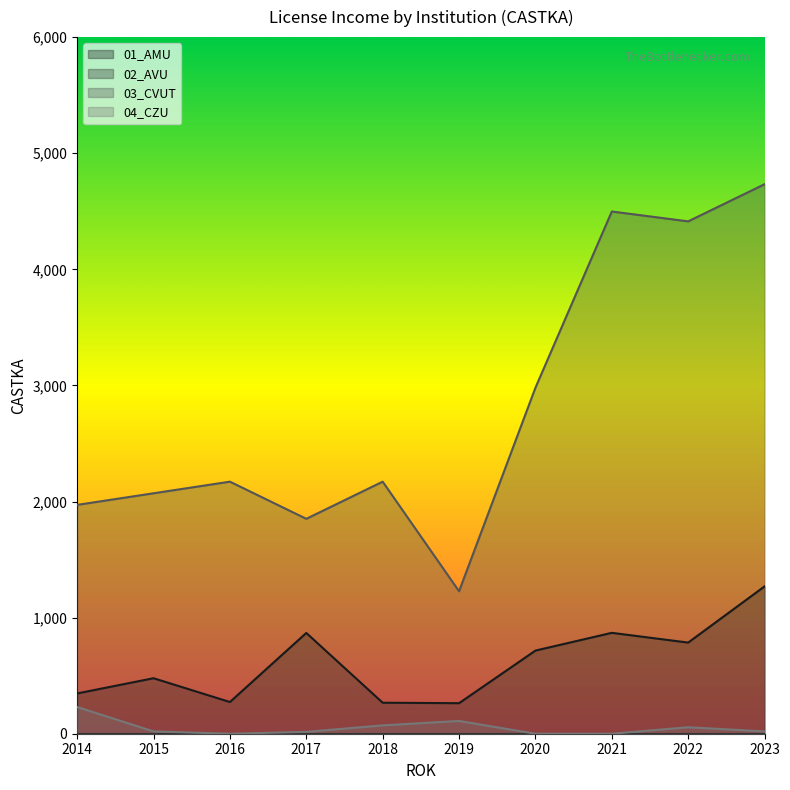

The value of 03_CVUT at 2016 is 3134. True or false?

False